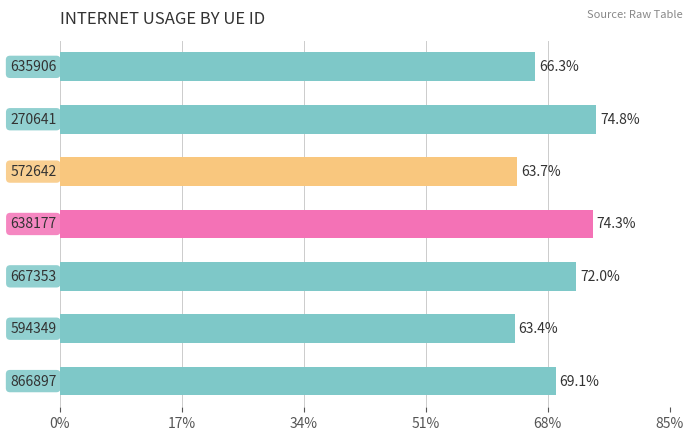

Does the chart contain any negative values?

No